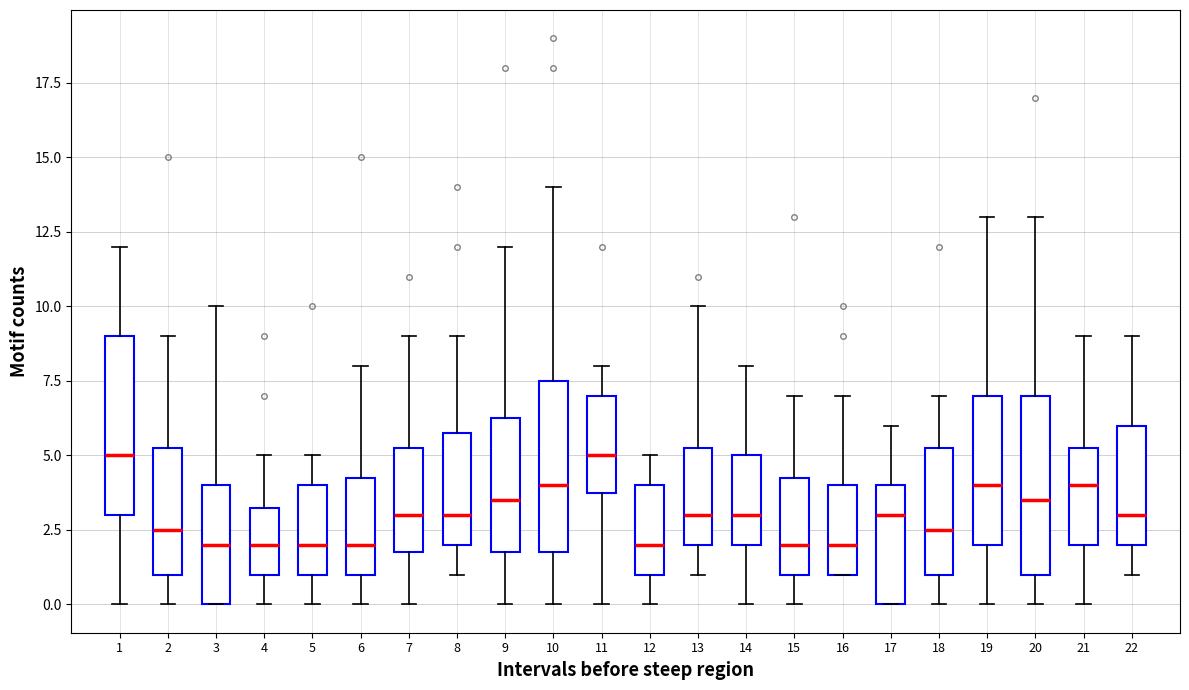

Where does the upper whisker of the box at x = 13 end on the y-axis? The values are not printed on the chart, so give them approximately, as read against the axis.

10.0